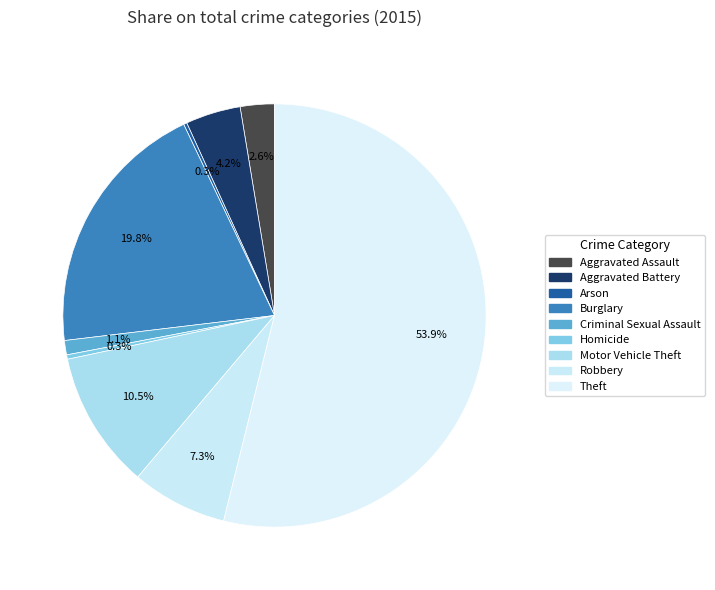

Is Criminal Sexual Assault the majority of the pie?

No